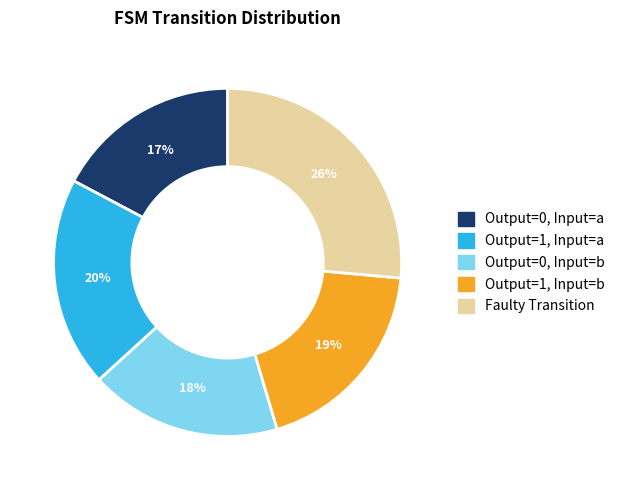

Does Output=1, Input=a account for over 50% of the chart?

No